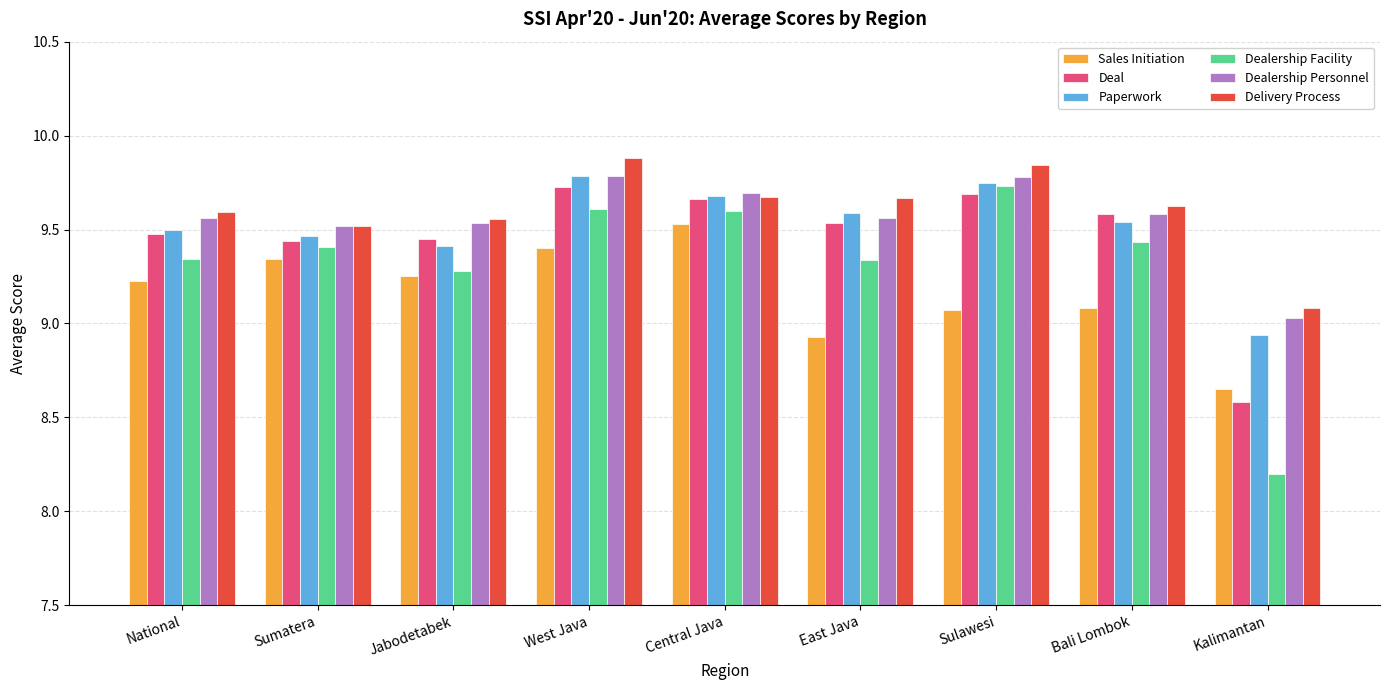

Which series has the widest spread of values?

Dealership Facility